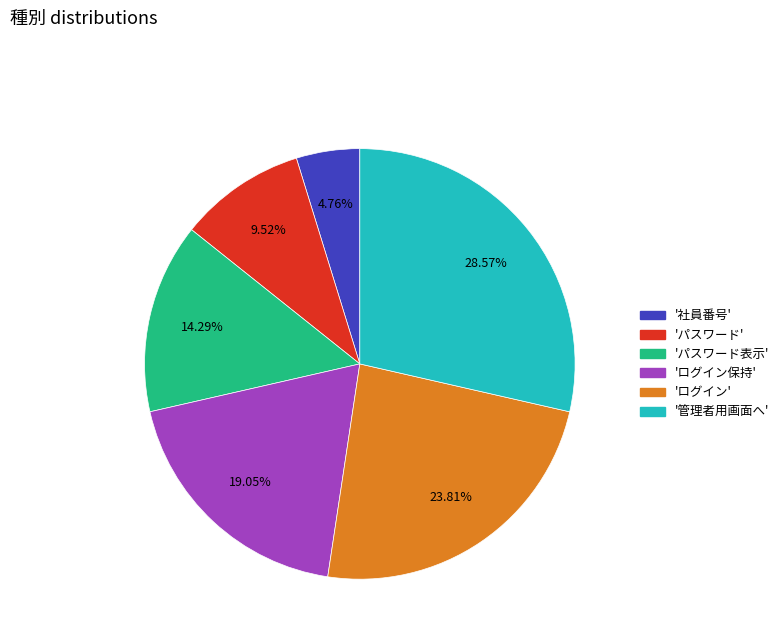

Is there a majority slice in this chart?

No